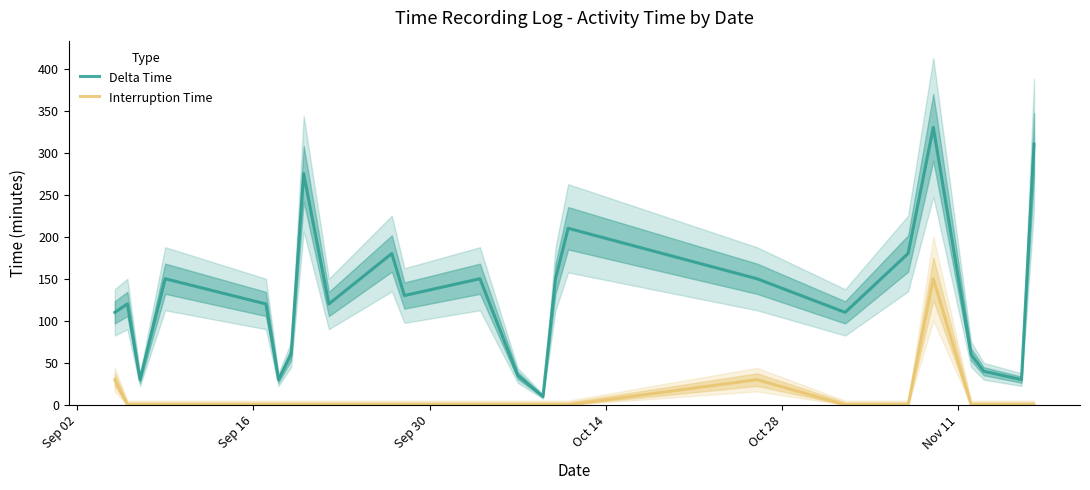

How many lines are shown in the chart?

2